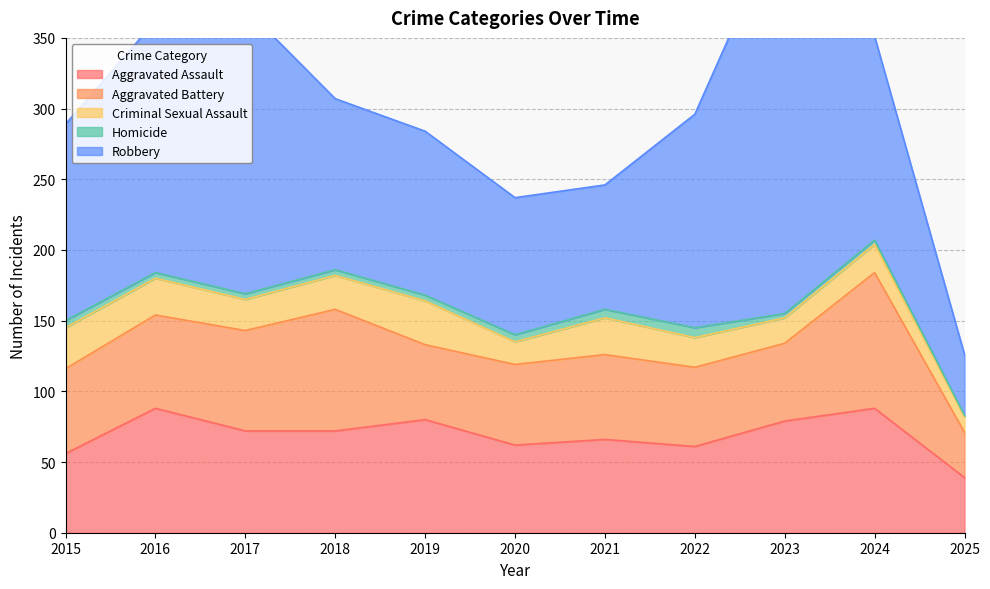

True or false: Aggravated Assault has a value of 99 at 2017.

False